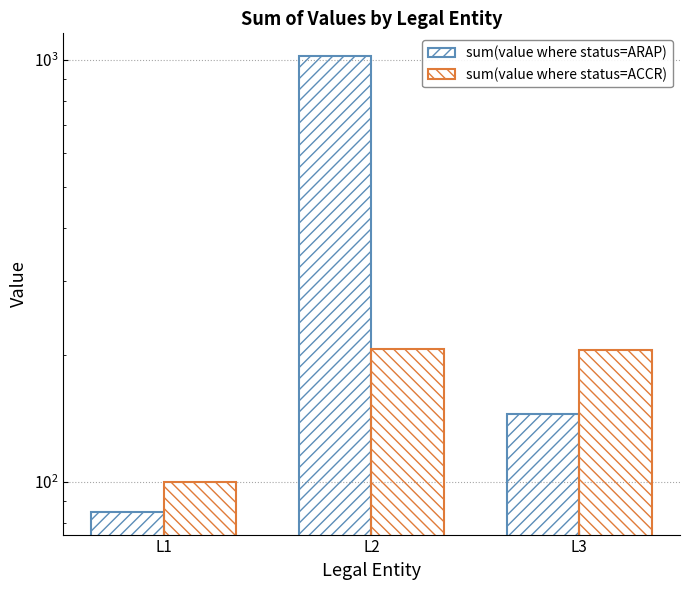

What is the average value of the sum(value where status=ACCR) series?

171